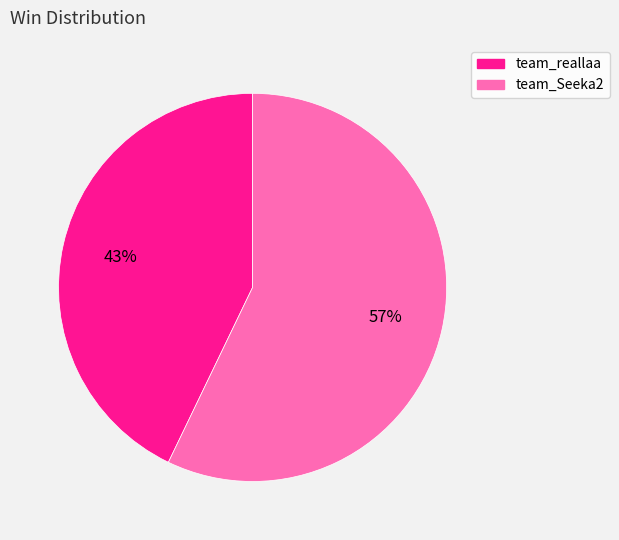

How many segments does this pie chart have?

2